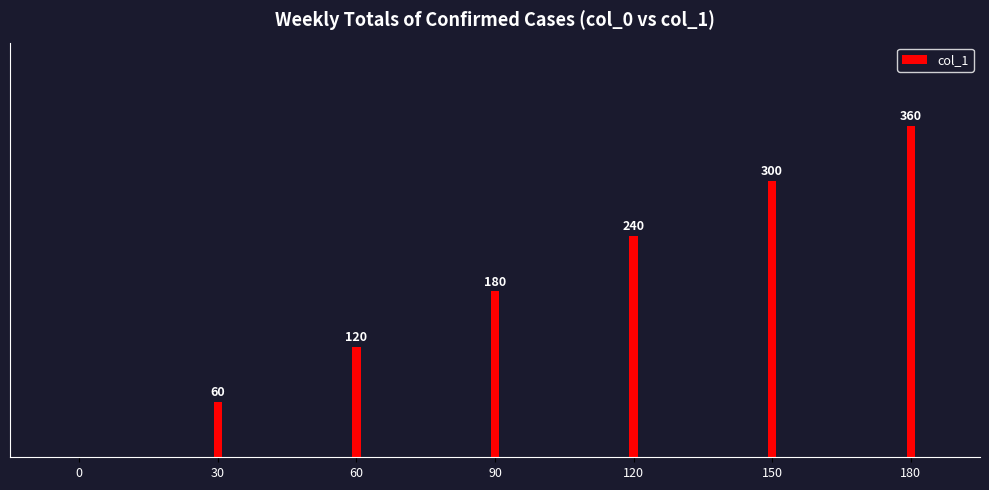

List the labels in order of value, smallest first.

0, 30, 60, 90, 120, 150, 180